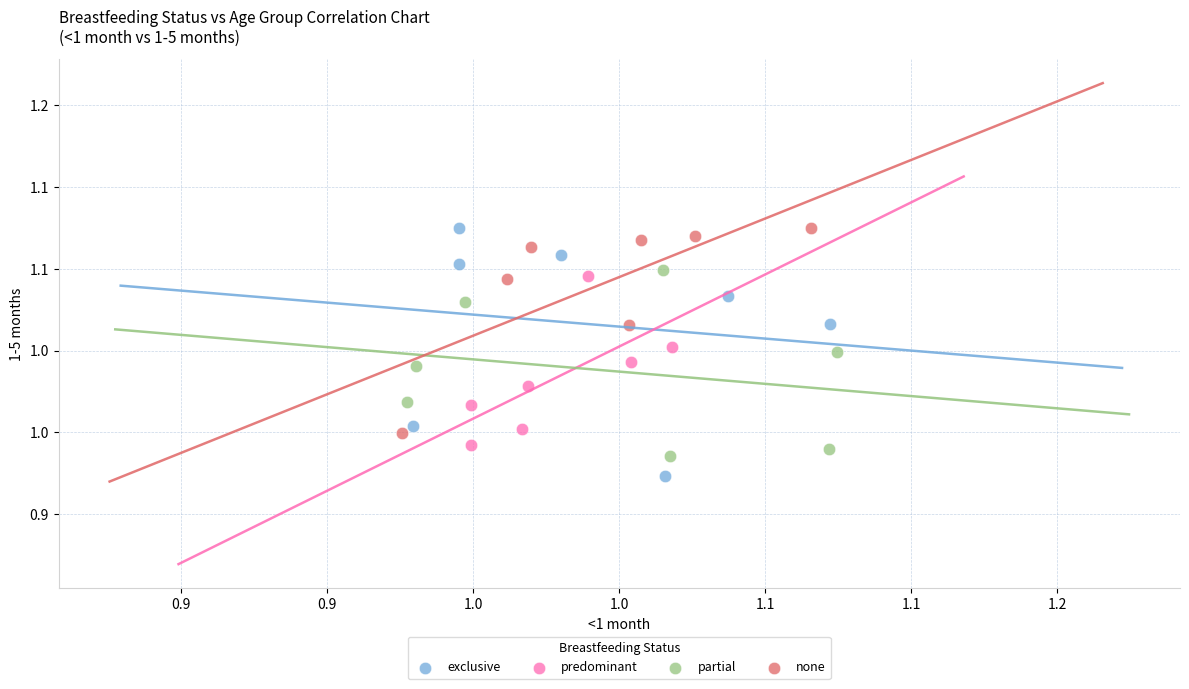

What are all the series names shown in the legend?

exclusive, predominant, partial, none